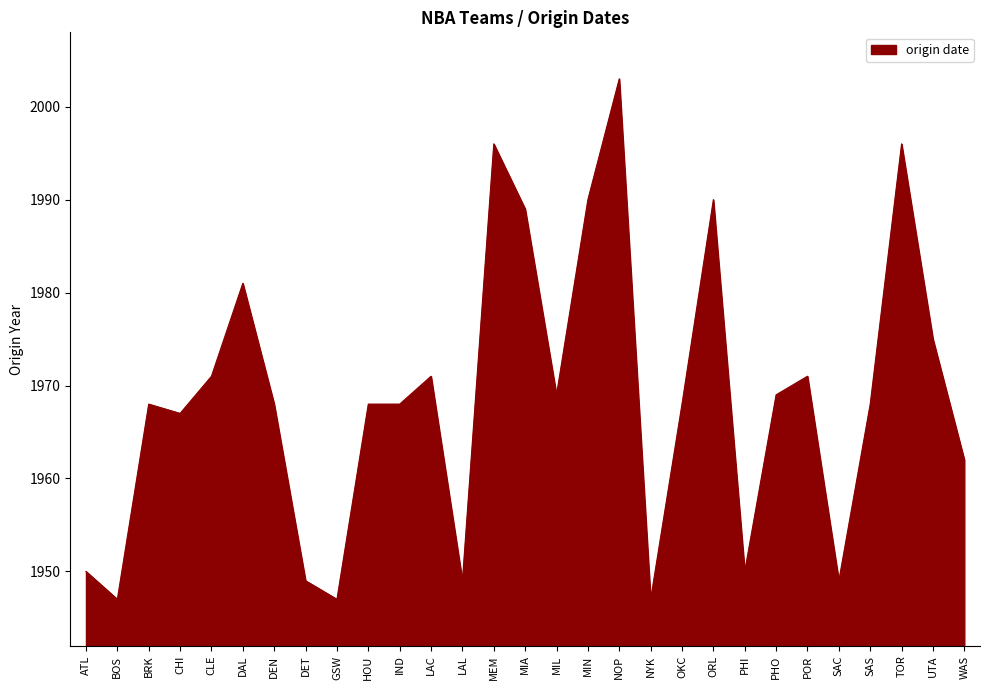

What is the greatest value displayed?

2003